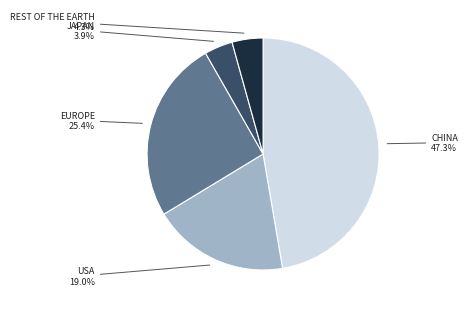

Is there a majority slice in this chart?

No